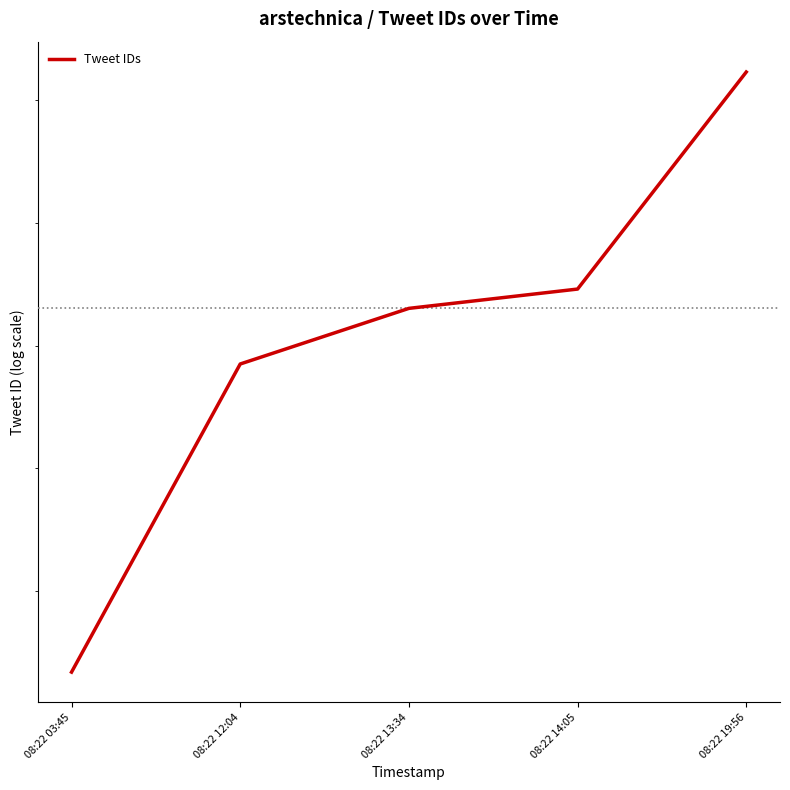

Count the number of values greater than 1297165132540280832.

2